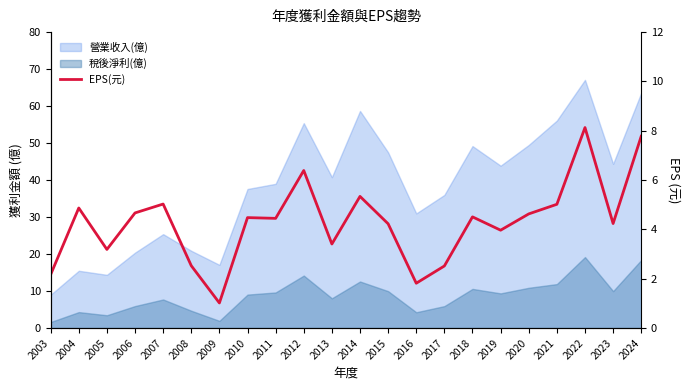

What is the approximate value at 2023?

4.2